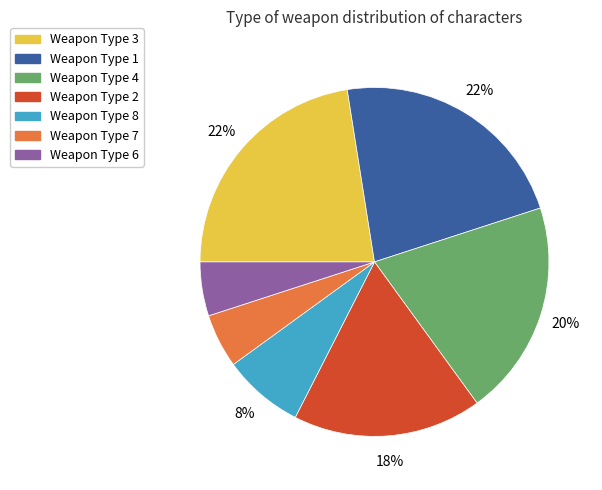

Is there any slice that represents more than half of the pie?

No